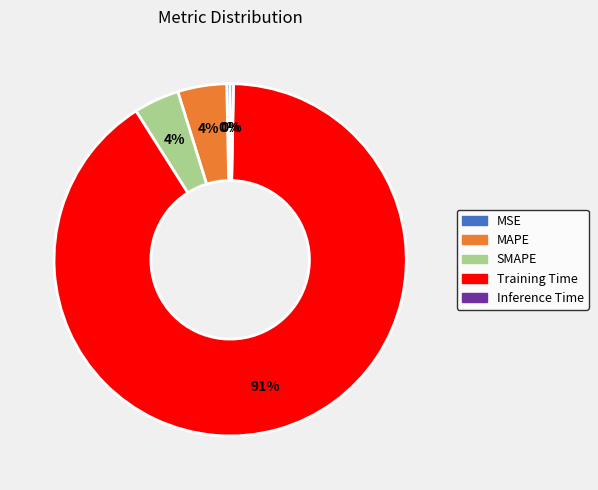

How many slices are in this pie chart?

5